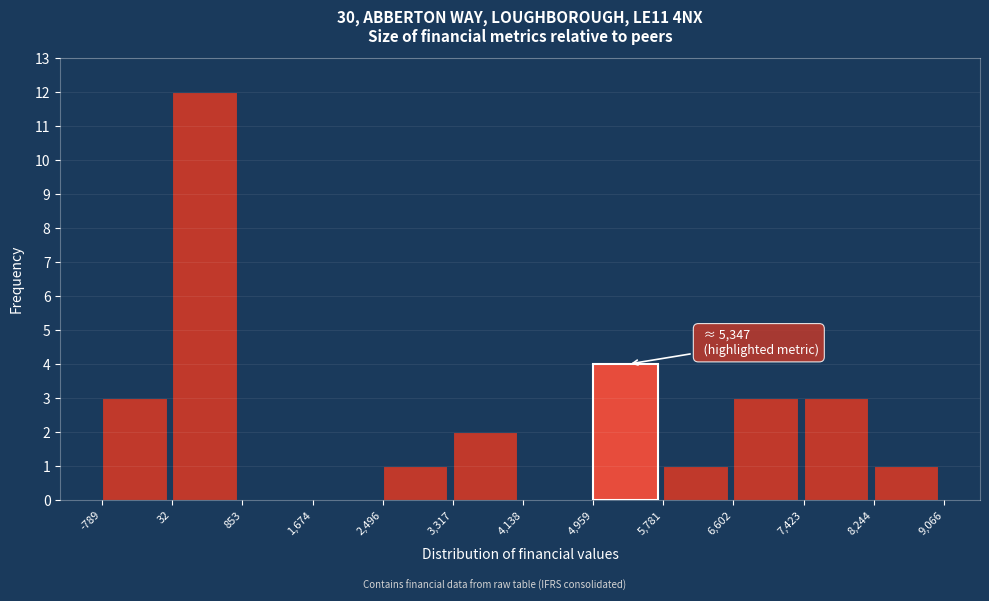

Which range on the x-axis has the tallest bar?

32 to 853